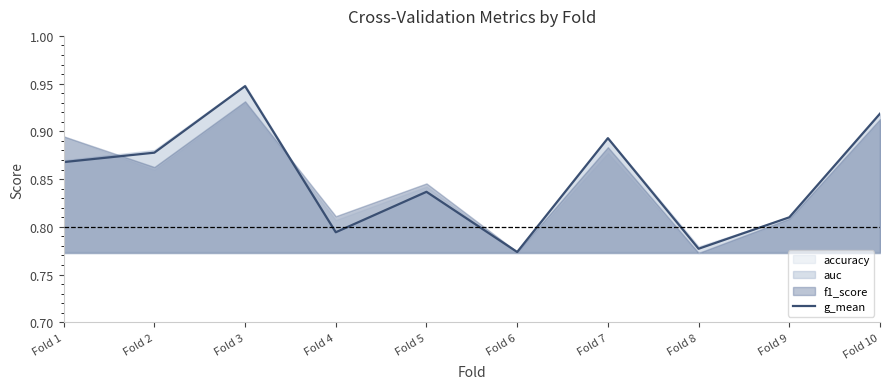

Does the chart have visible grid lines?

No